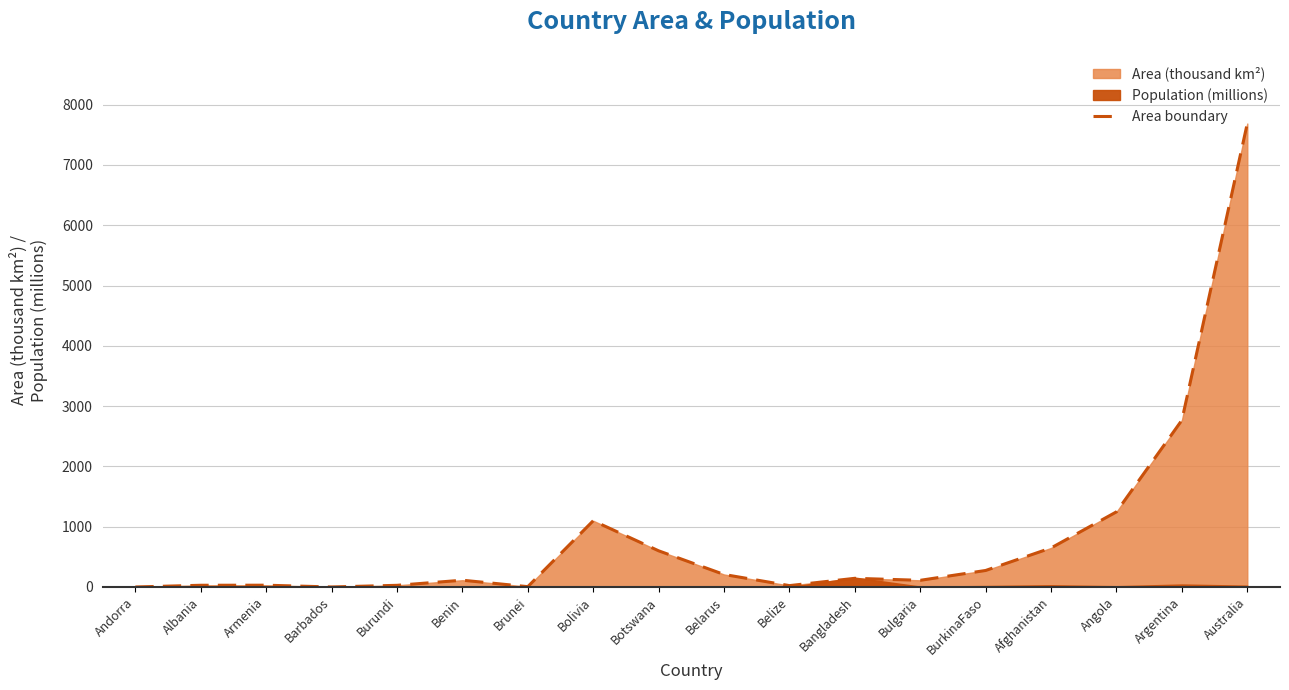

Where is the first local maximum?

Armenia